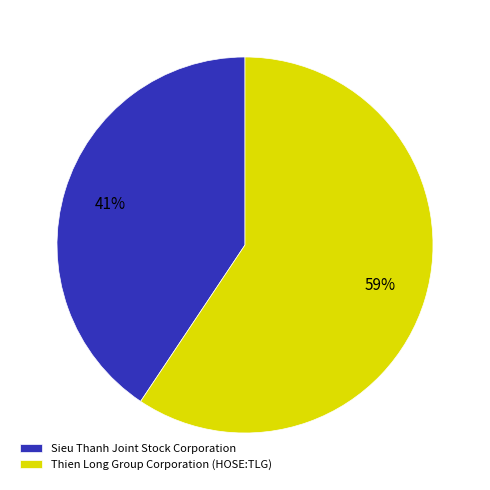

What is the largest slice in the pie chart?

Thien Long Group Corporation (HOSE:TLG)